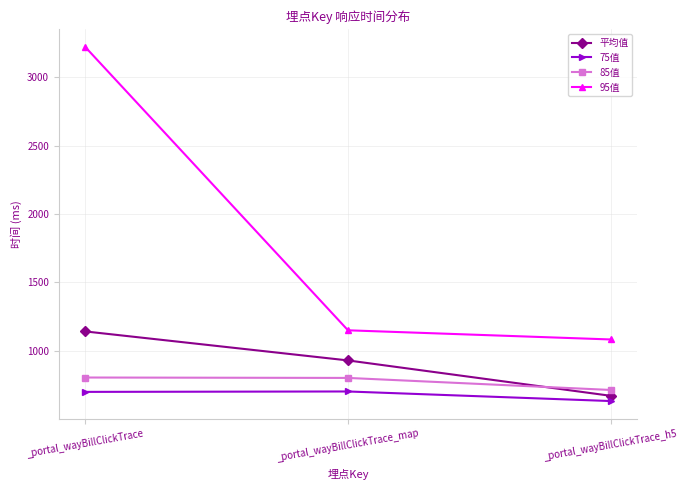

What is the difference between the 95值 values at _portal_wayBillClickTrace_h5 and _portal_wayBillClickTrace?

2138.0